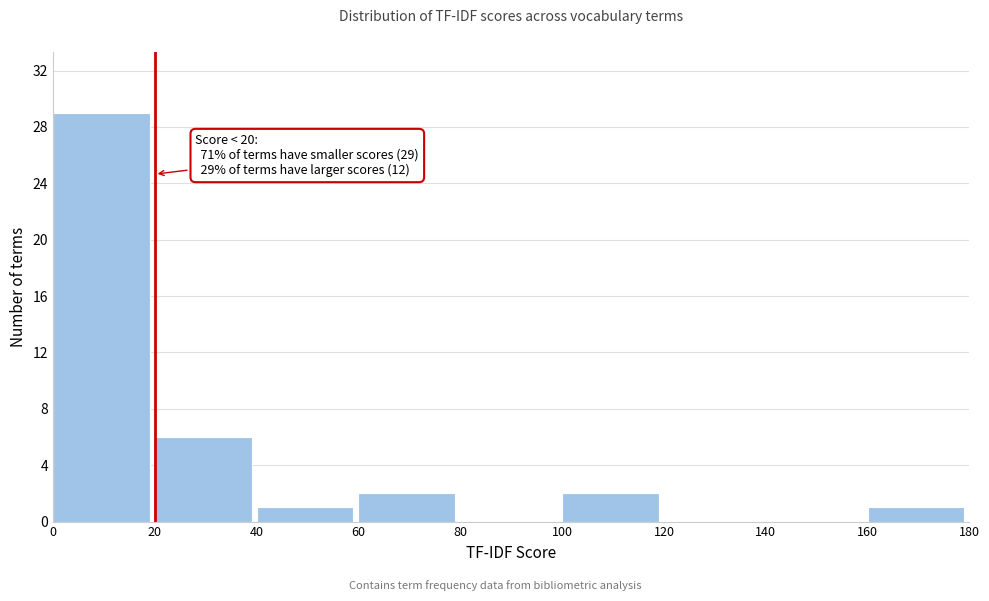

Which range on the x-axis has the tallest bar?

0 to 20